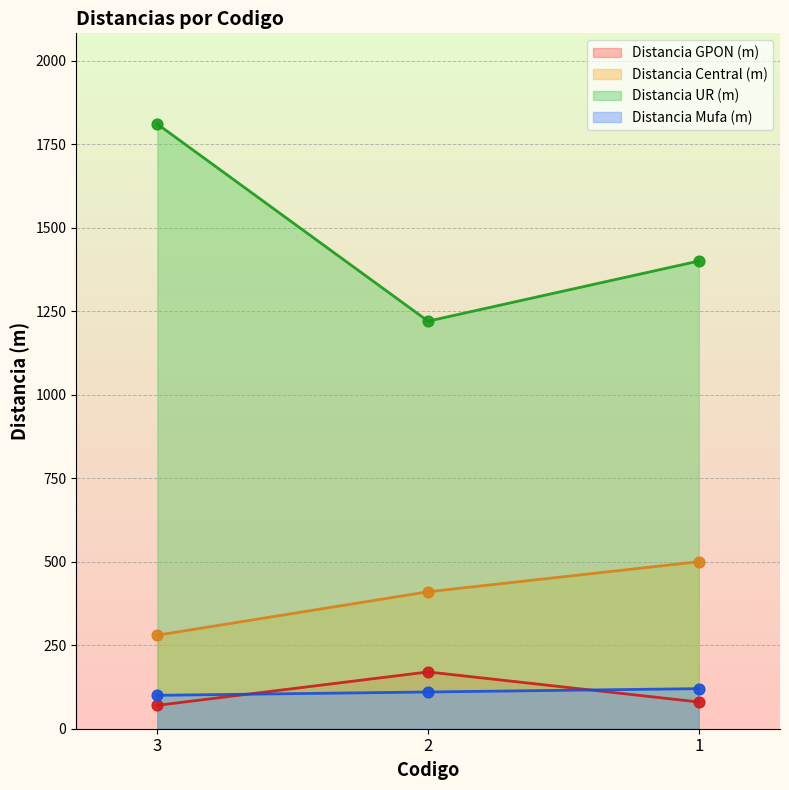

What is the total value across all series at 3?

2260